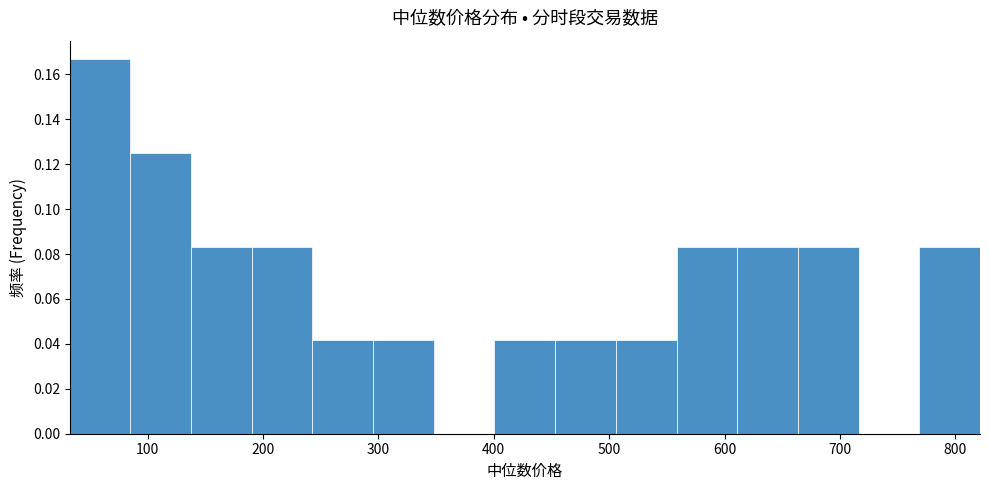

Over which range of the x-axis is the bar tallest?

30 to 90